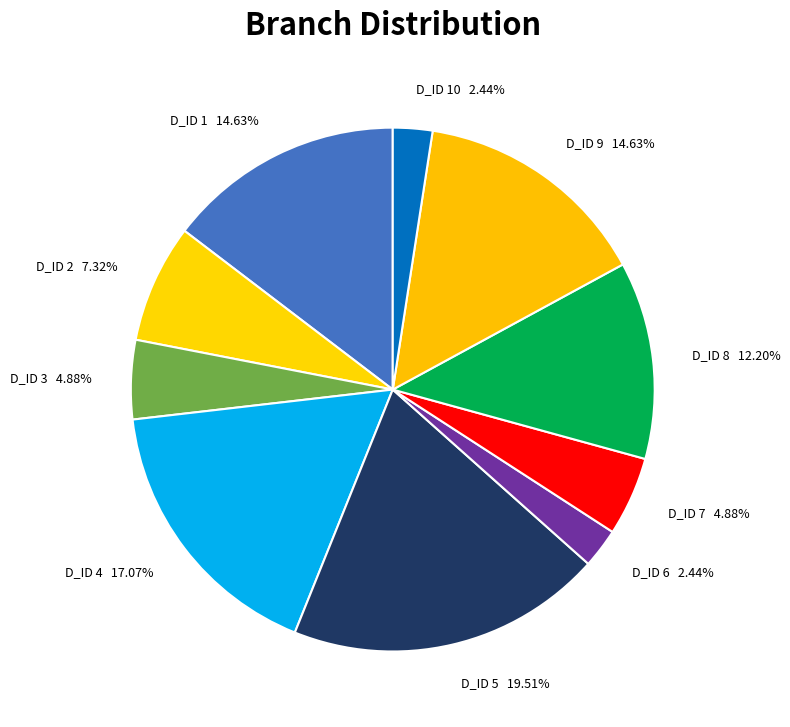

Do D_ID 6 and D_ID 9 together represent more than half of the pie?

No